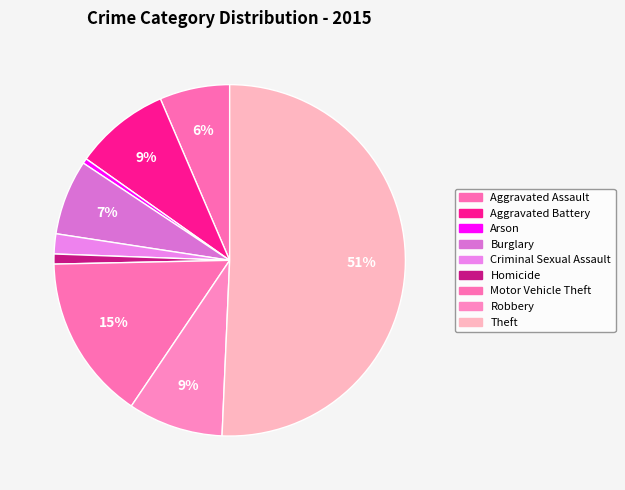

Rank the categories by value from highest to lowest.

Theft, Motor Vehicle Theft, Aggravated Battery, Robbery, Burglary, Aggravated Assault, Criminal Sexual Assault, Homicide, Arson